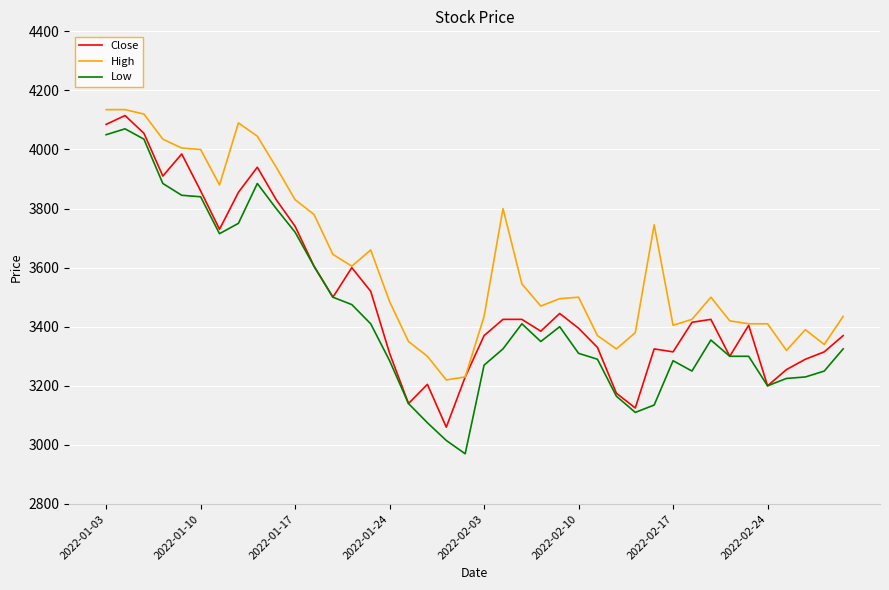

Which series has the largest total across all categories?

High